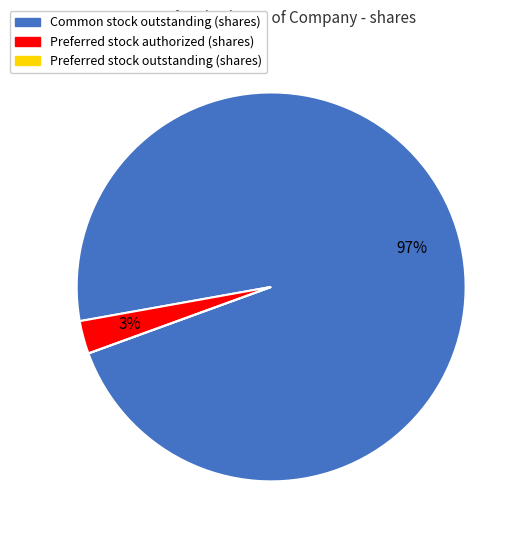

To the nearest percent, what percentage of the pie is Preferred stock authorized (shares)?

3%